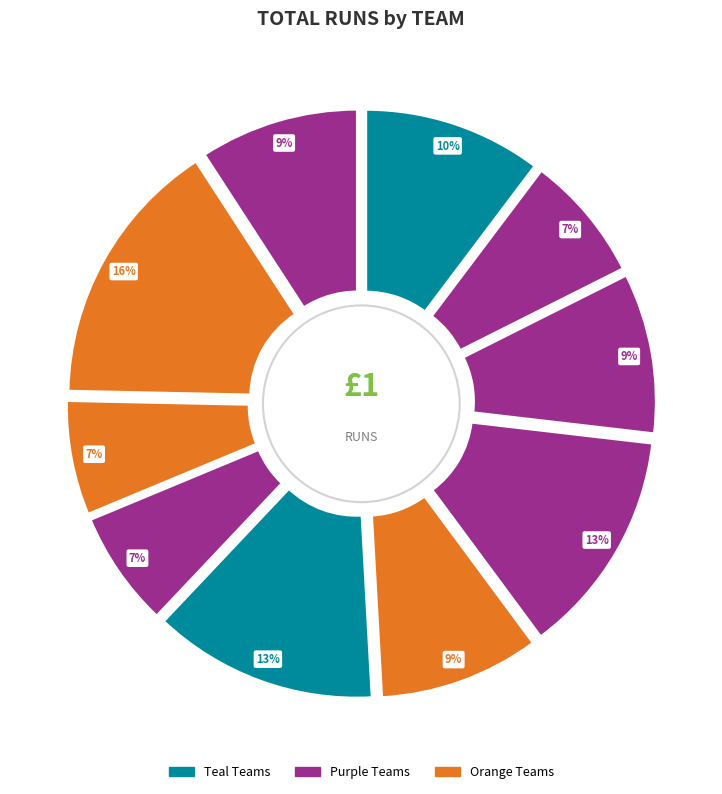

Is there a majority slice in this chart?

No